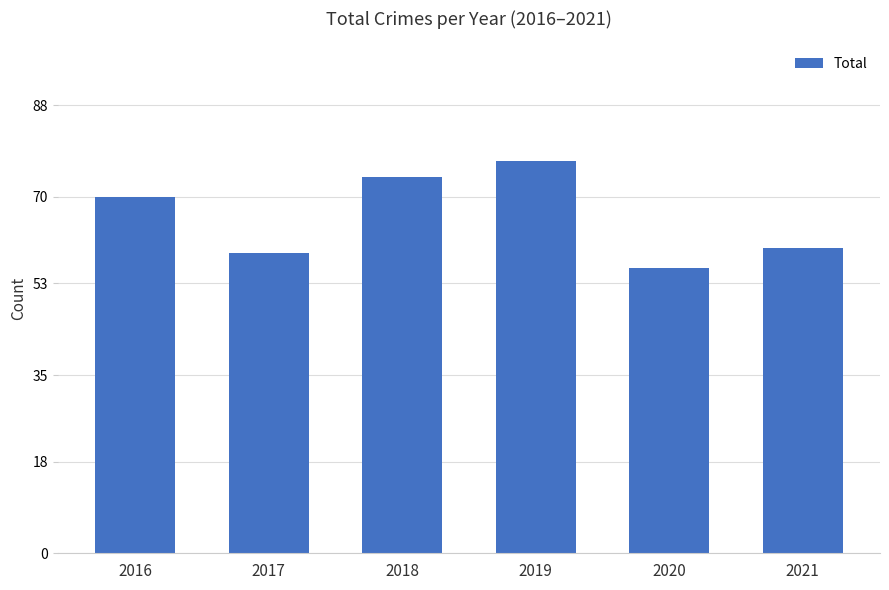

Reading right to left, list all the values displayed in this chart.

60	56	77	74	59	70